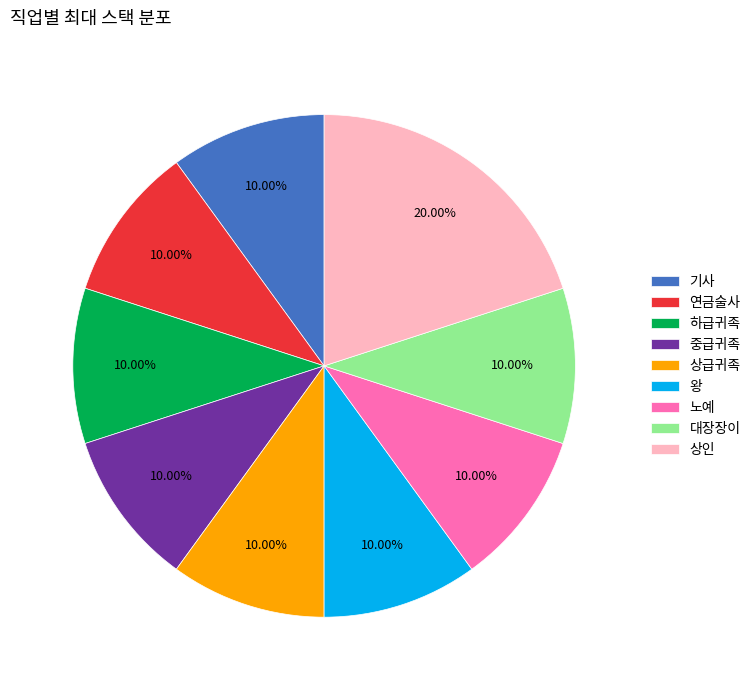

Count the number of slices in the pie.

9